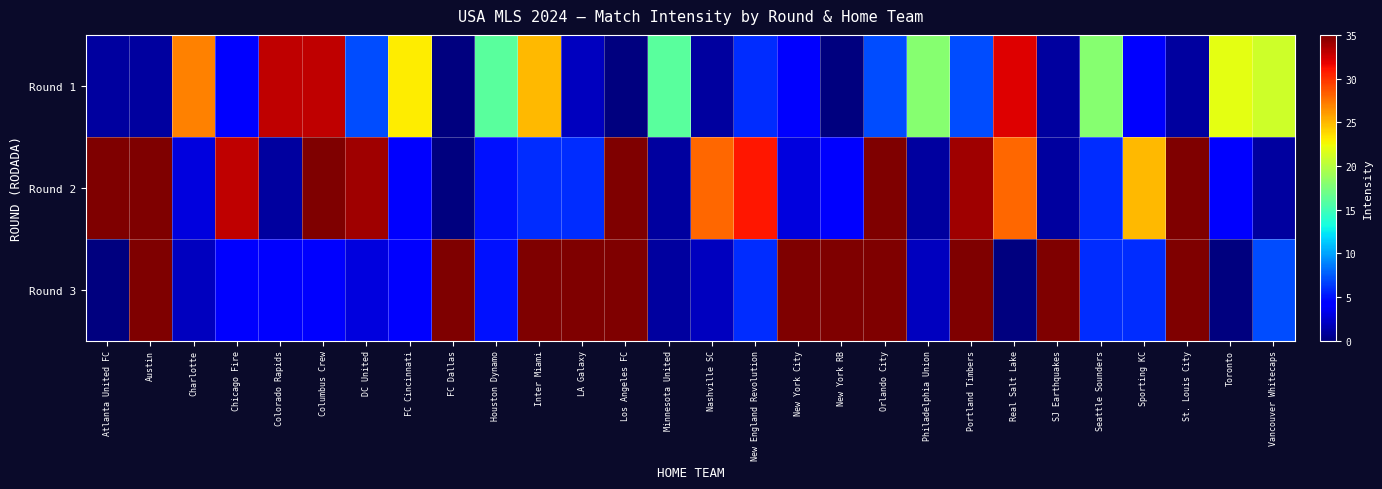

At which category is the sum across all series the highest?

Orlando City